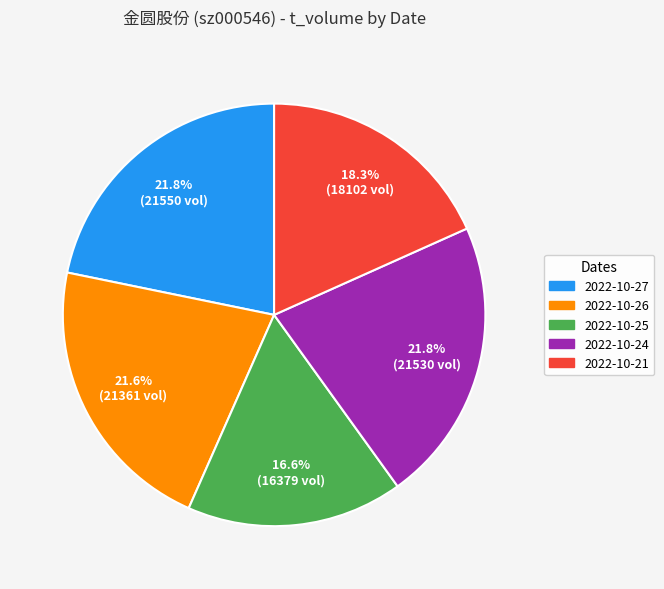

Count the number of slices in the pie.

5